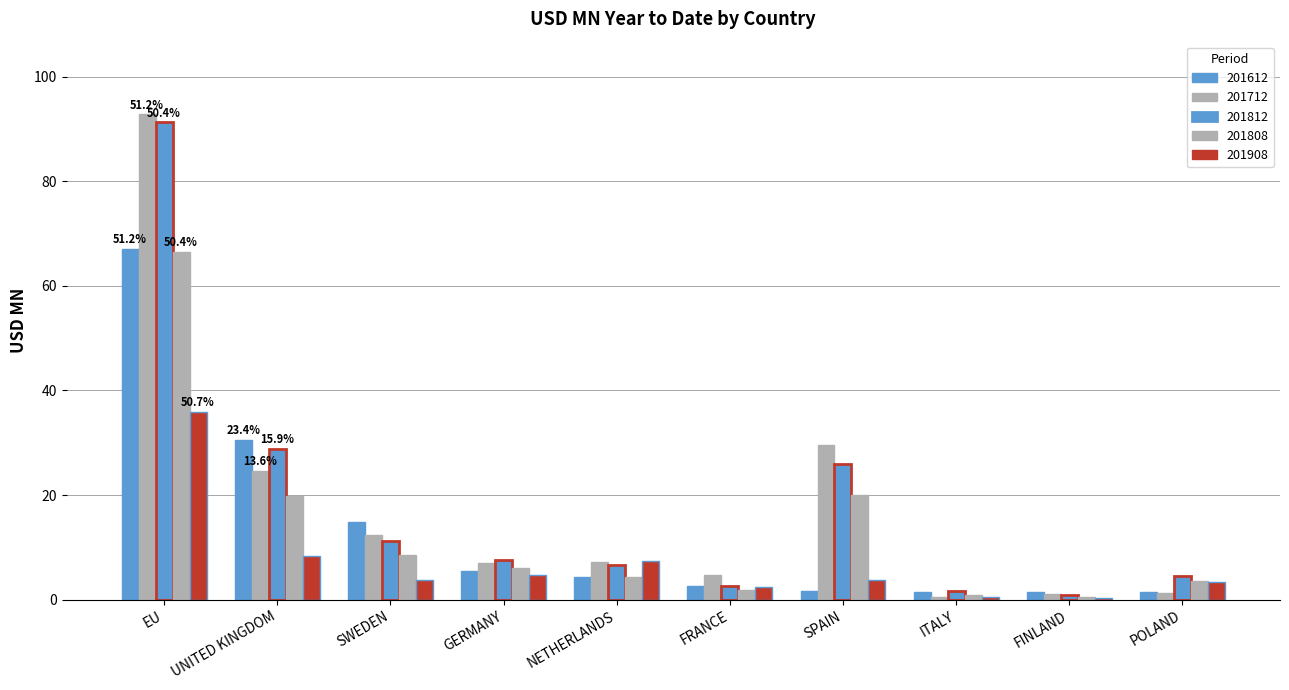

List the series in order of their peak value, highest first.

201712, 201812, 201612, 201808, 201908